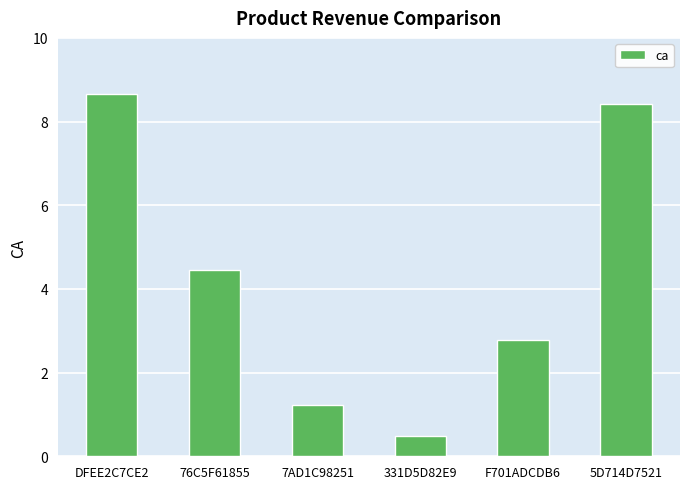

Rank the categories by value from highest to lowest.

DFEE2C7CE2, 5D714D7521, 76C5F61855, F701ADCDB6, 7AD1C98251, 331D5D82E9